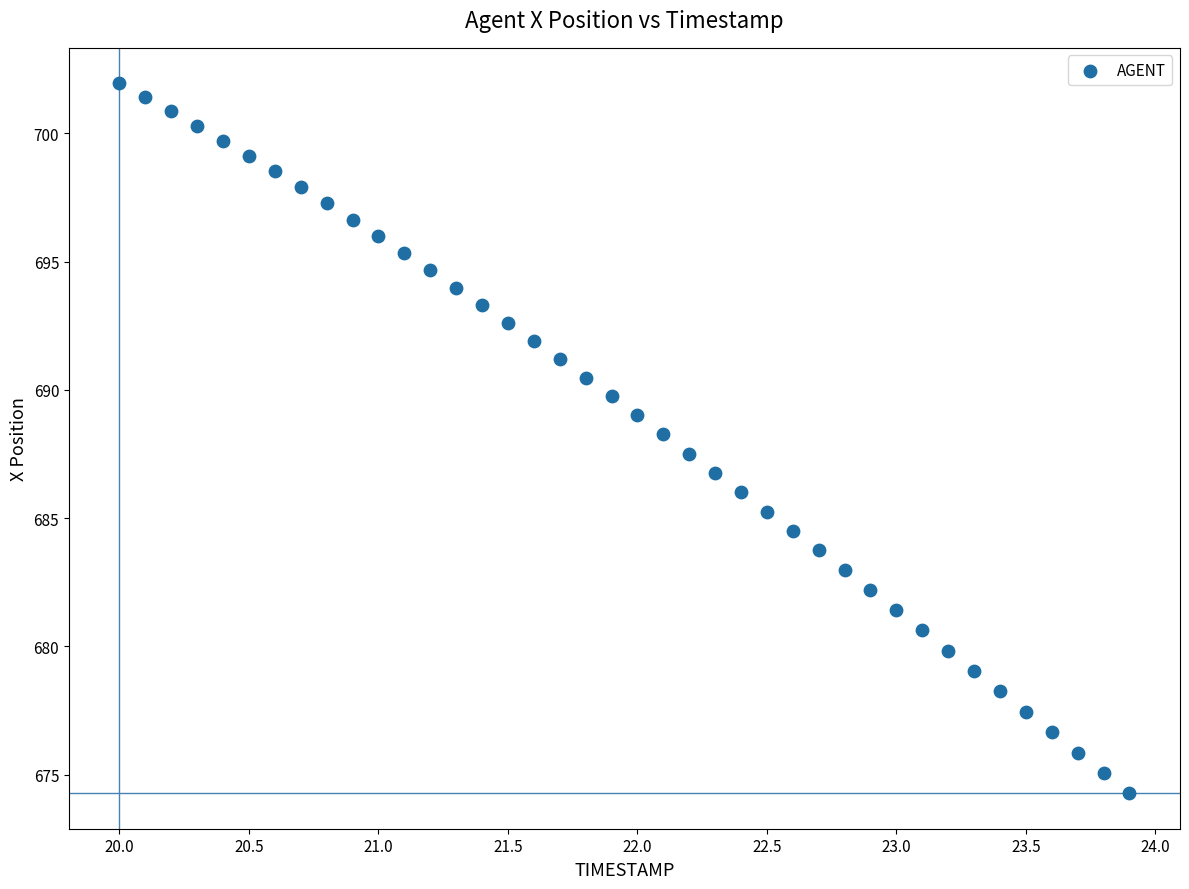

What is the range of Y values (max minus min)?

27.7